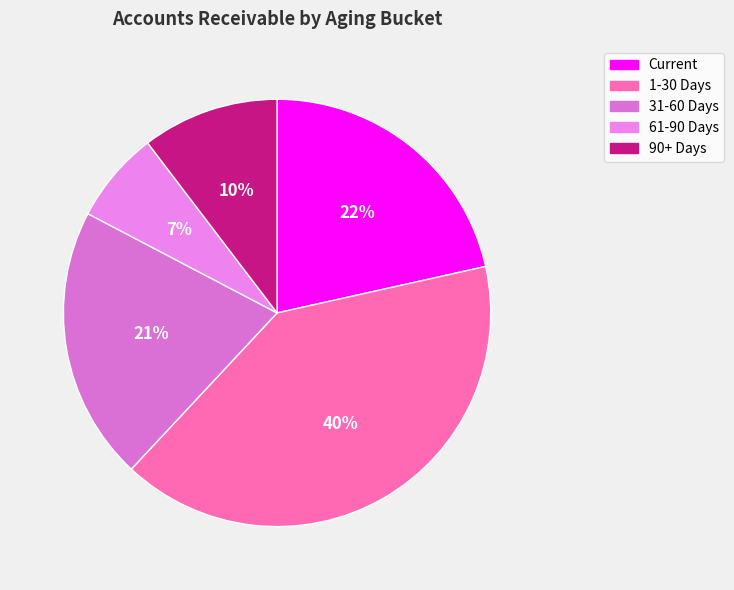

Count the number of slices in the pie.

5